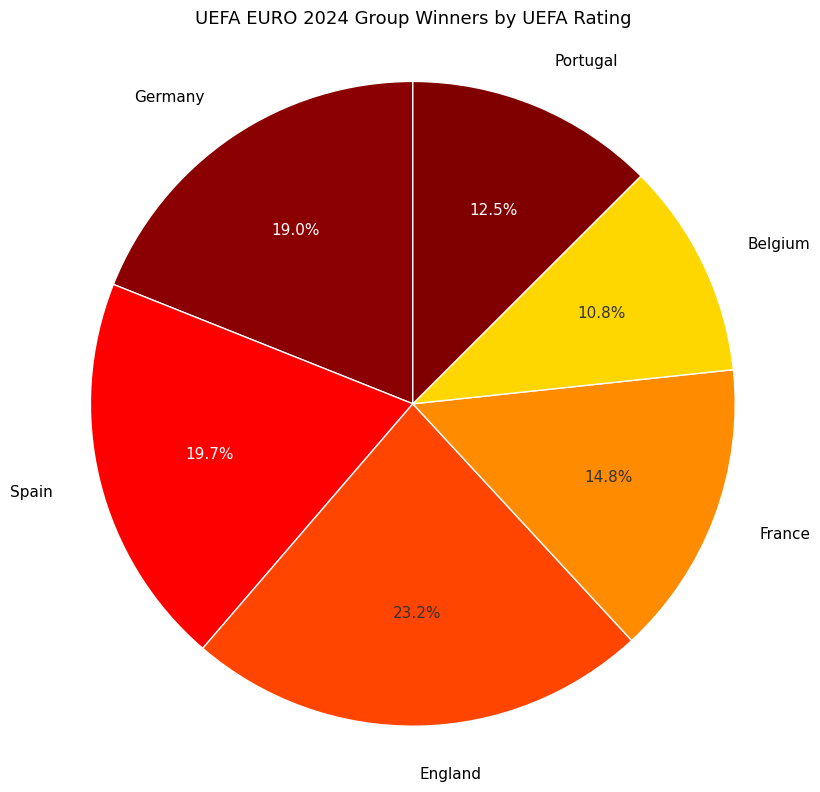

Is the sum of France and Spain greater than half?

No